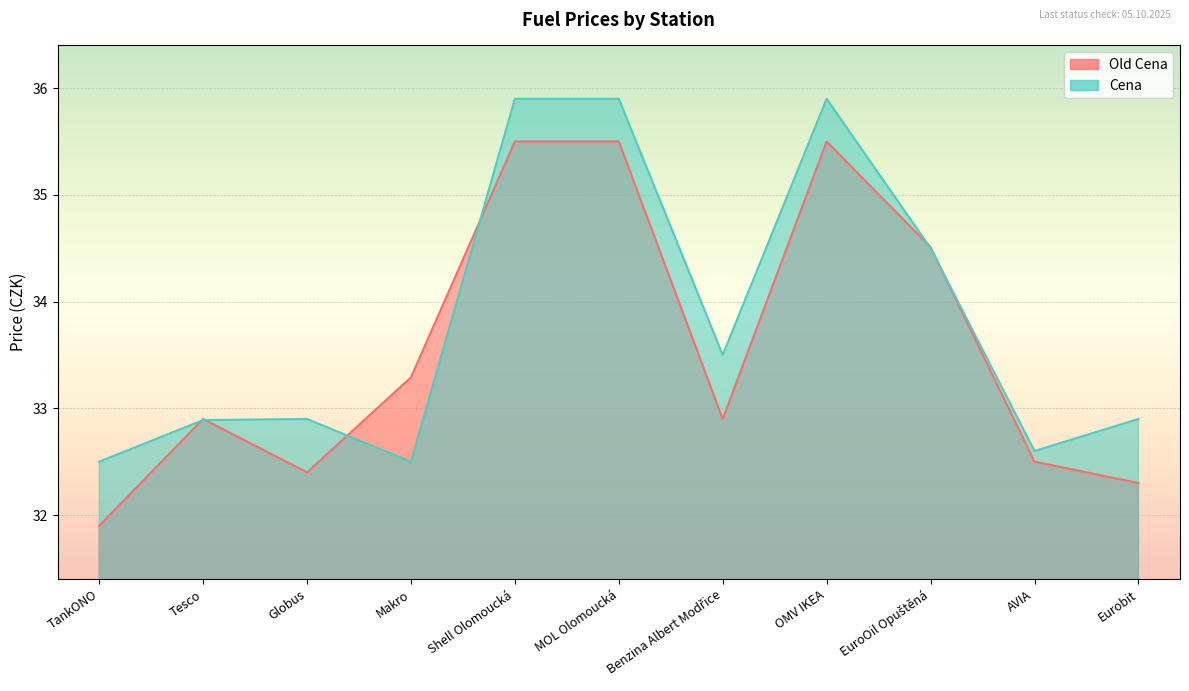

Rank the series at MOL Olomoucká from lowest to highest value.

Old Cena, Cena